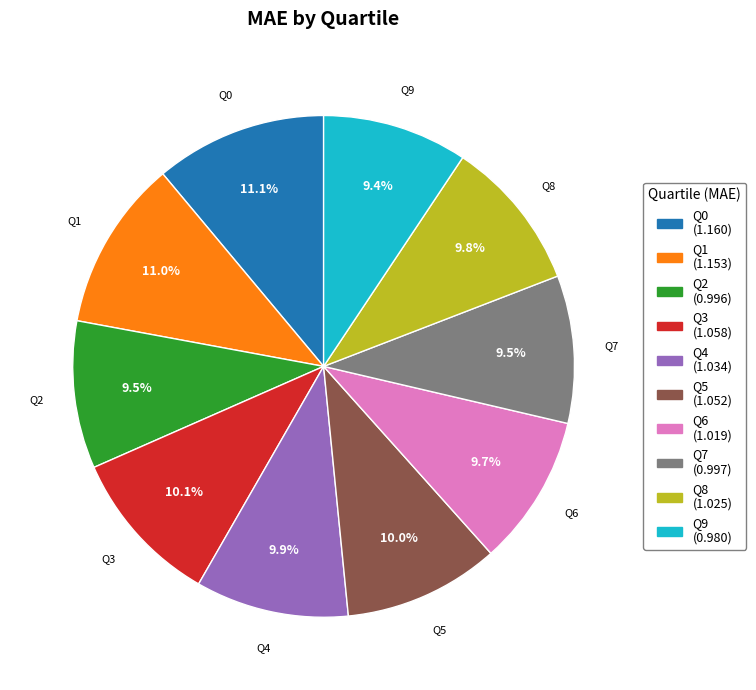

Does any single category account for the majority?

No